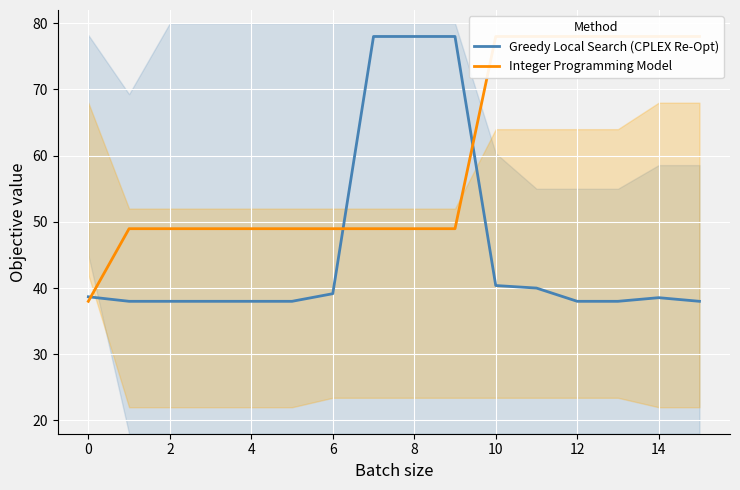

How many values in the Greedy Local Search (CPLEX Re-Opt) series exceed 38?

8